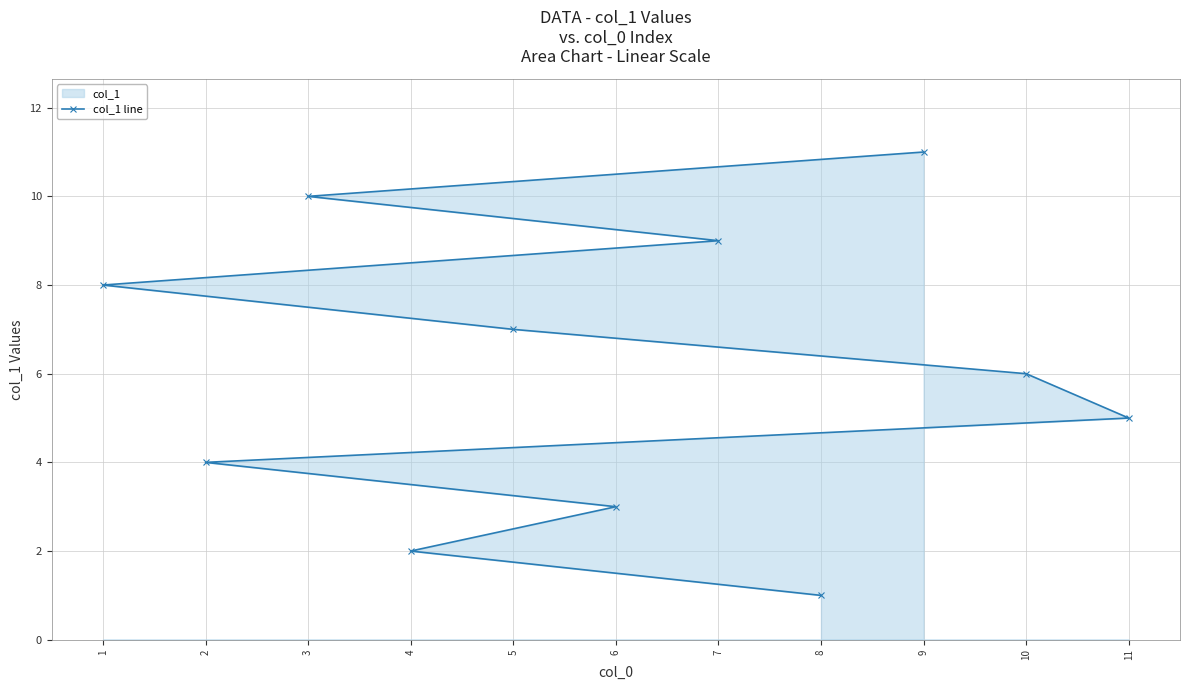

At which category does the chart reach its minimum across all series?

8